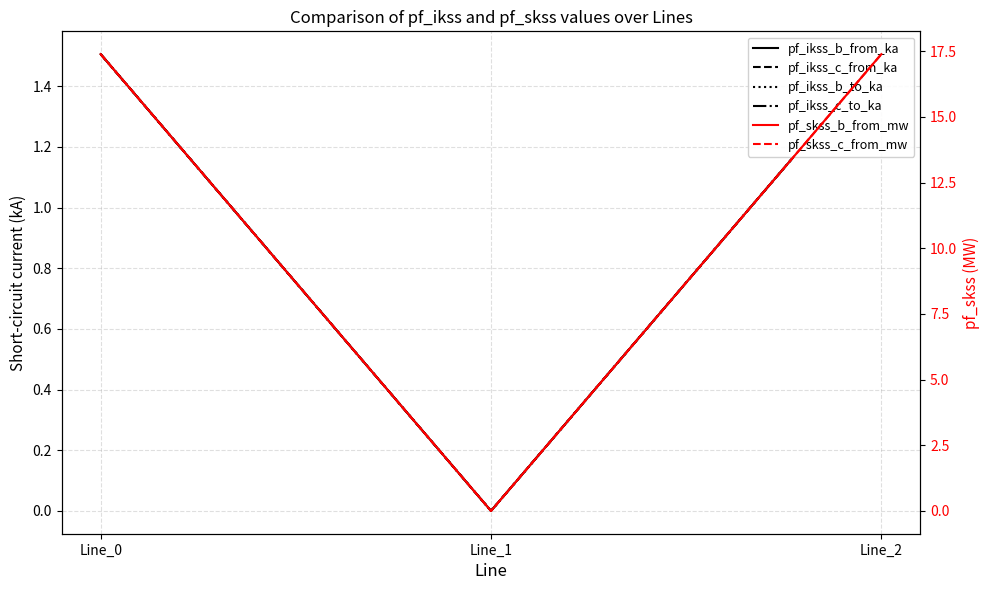

At how many categories does at least one series exceed 14?

2